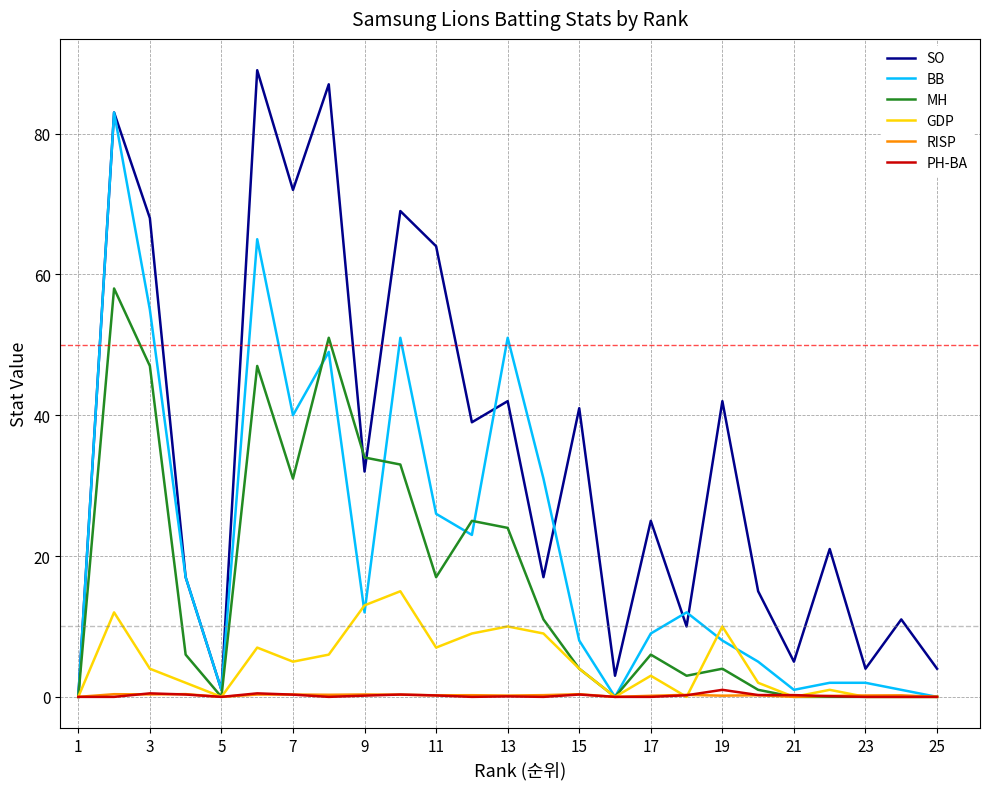

What is the highest value of the GDP series?

15.0